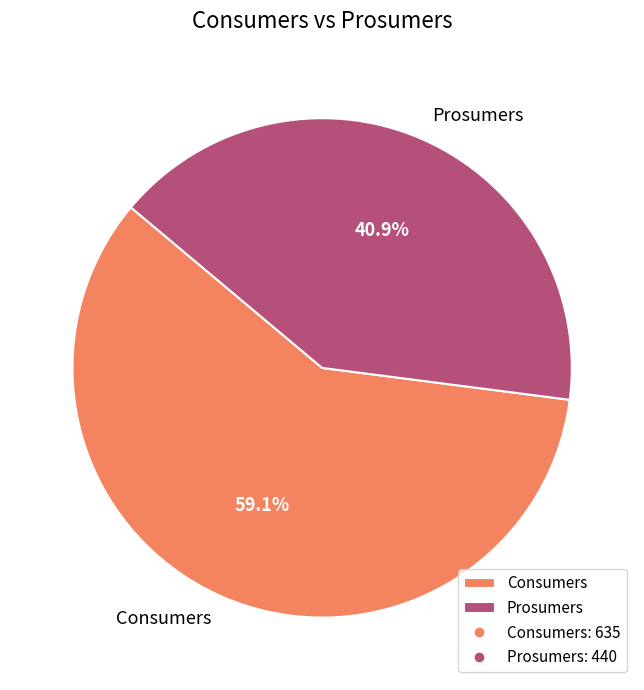

How many segments does this pie chart have?

2